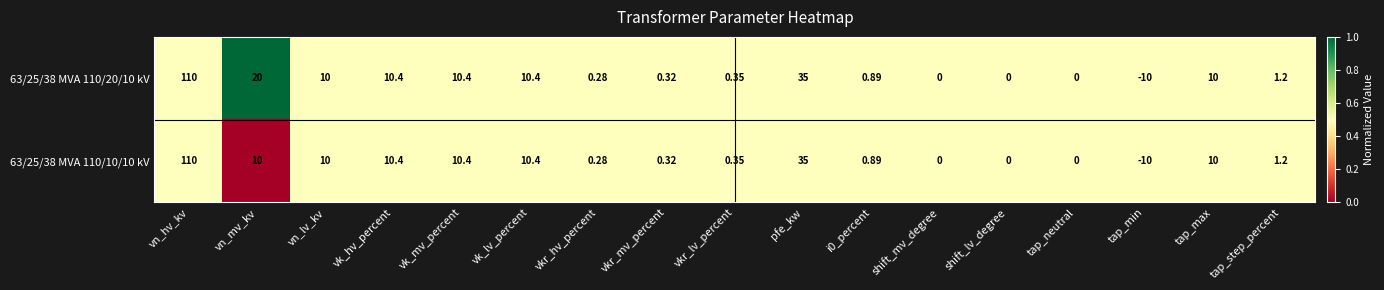

Which category has the highest value in the 63/25/38 MVA 110/20/10 kV series?

vn_hv_kv